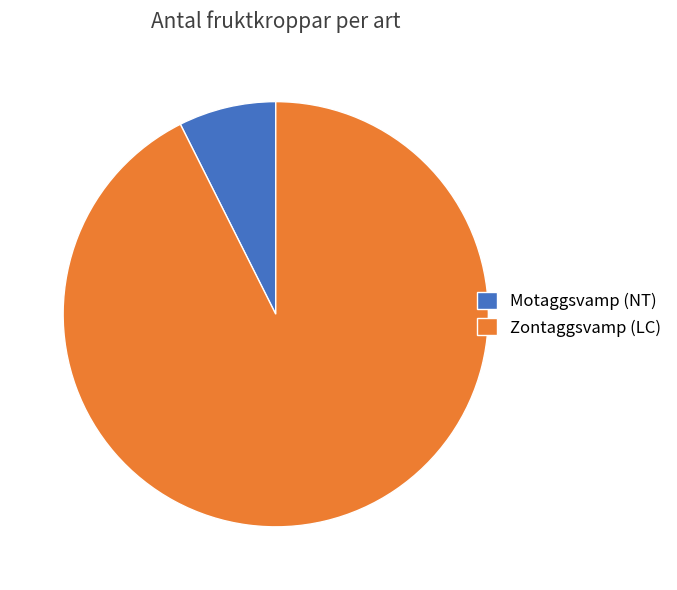

Is the sum of Zontaggsvamp (LC) and Motaggsvamp (NT) greater than half?

Yes